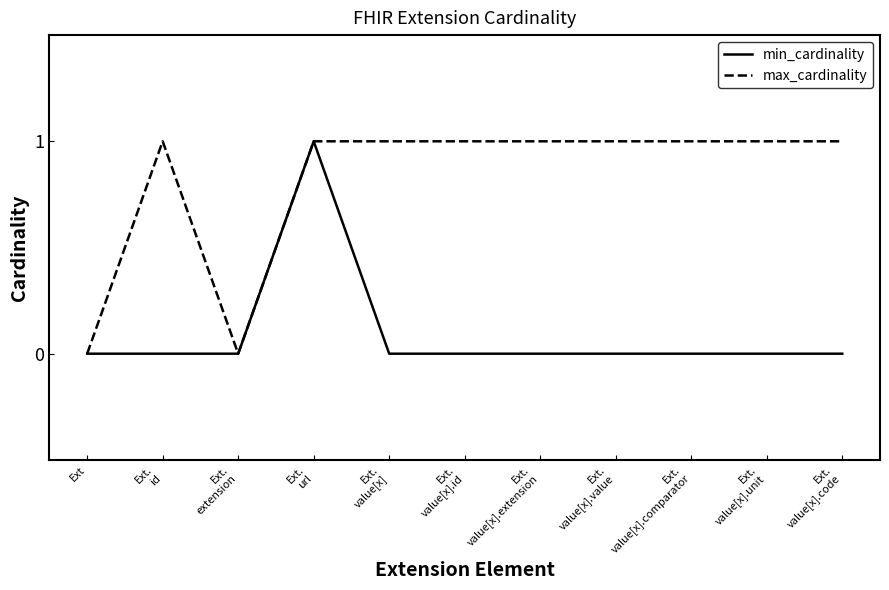

What is the total value across all series at Ext.
value[x].code?

1